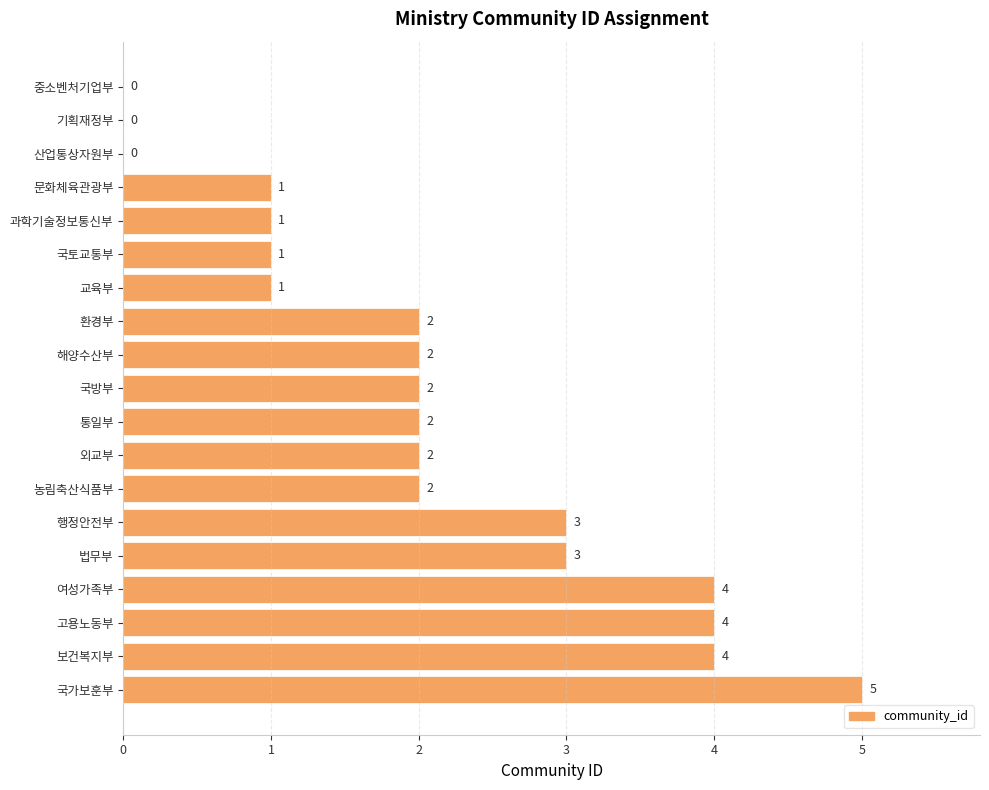

What is the approximate value at 보건복지부?

4